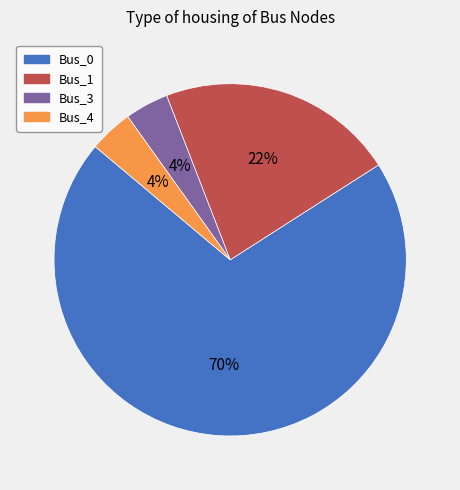

To the nearest percent, what is the average slice percentage?

25%